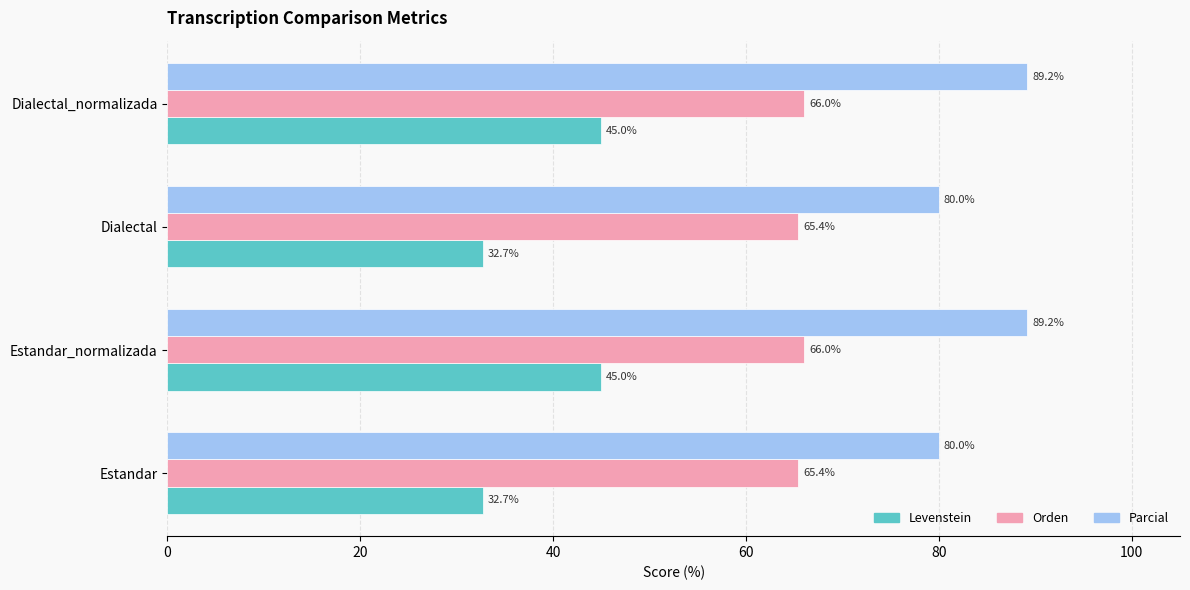

Is it true that Parcial equals 38.4 at Estandar?

False